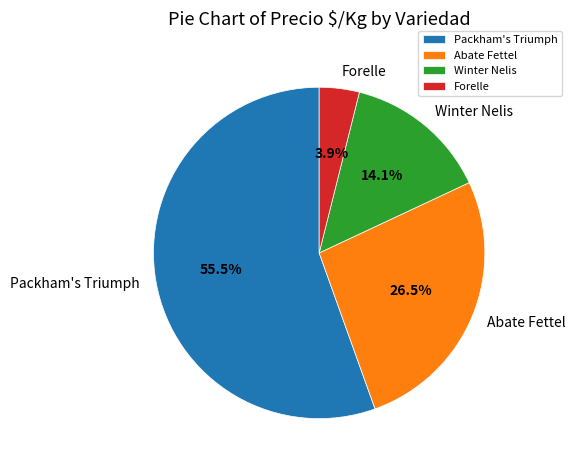

Which slice represents more than half of the pie?

Packham's Triumph